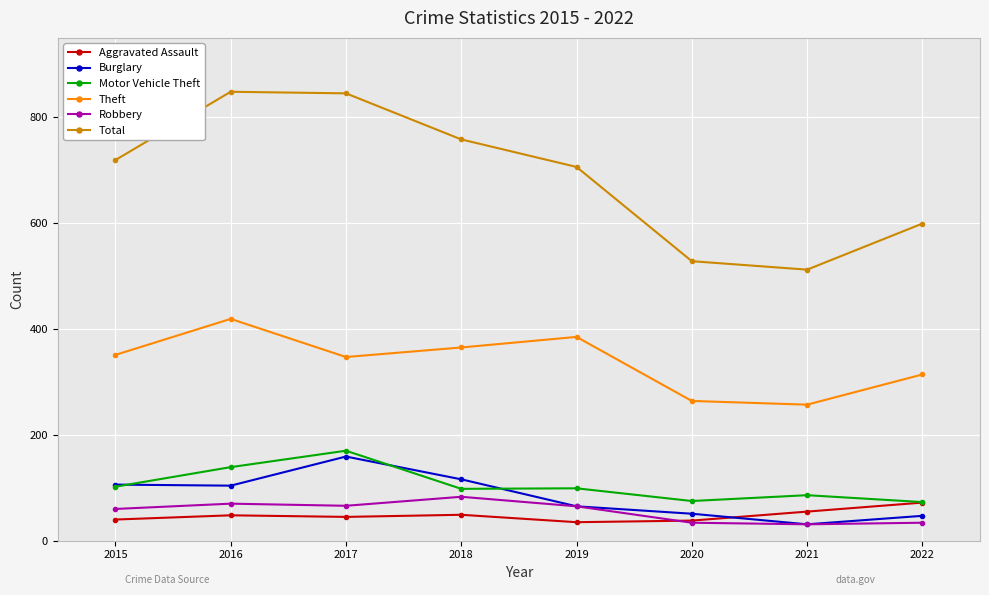

What is the smallest value displayed?

31